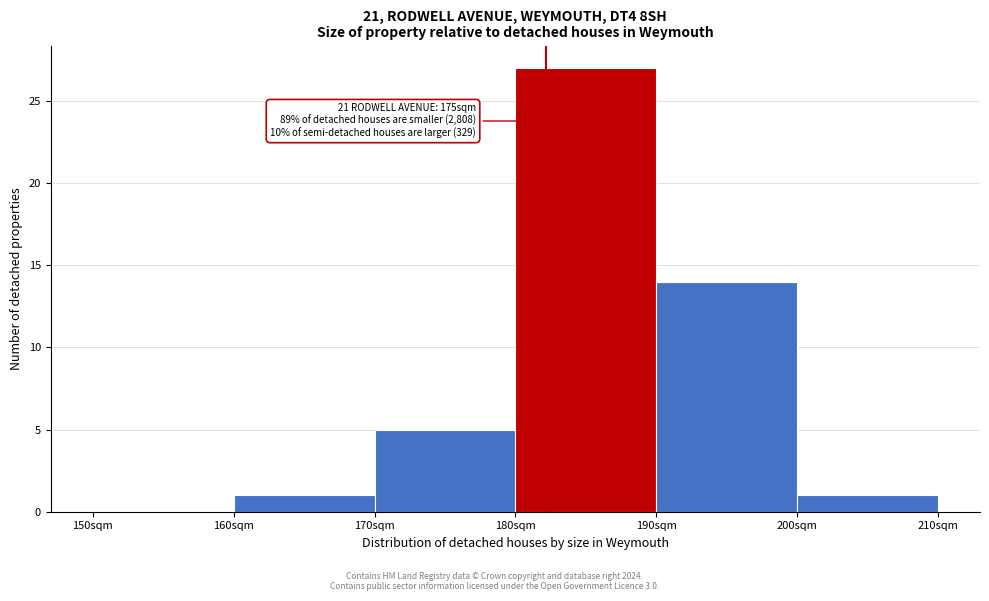

Reading left to right, list all the values displayed in this chart.

150sqm=0	160sqm=1	170sqm=5	180sqm=27	190sqm=14	200sqm=1